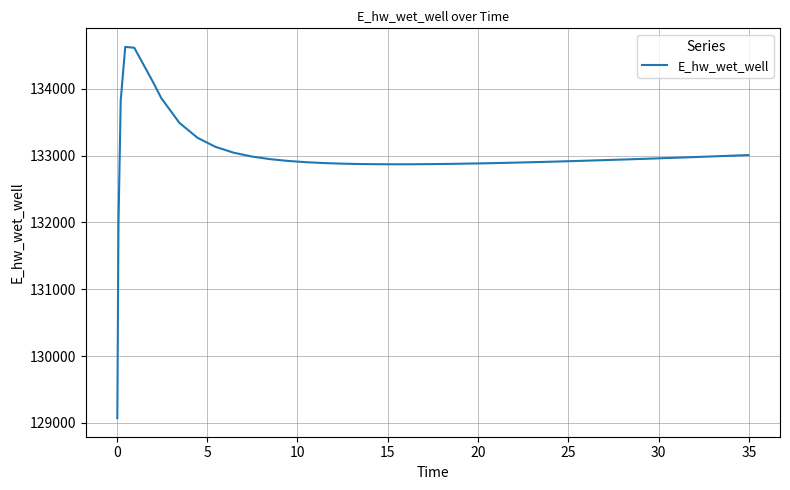

What is the greatest value displayed?

134627.9